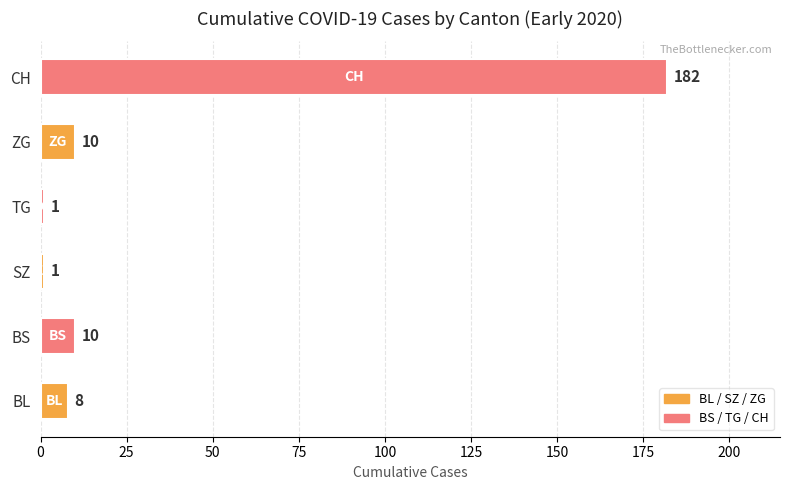

Reading bottom to top, list all the values displayed in this chart.

8	10	1	1	10	182